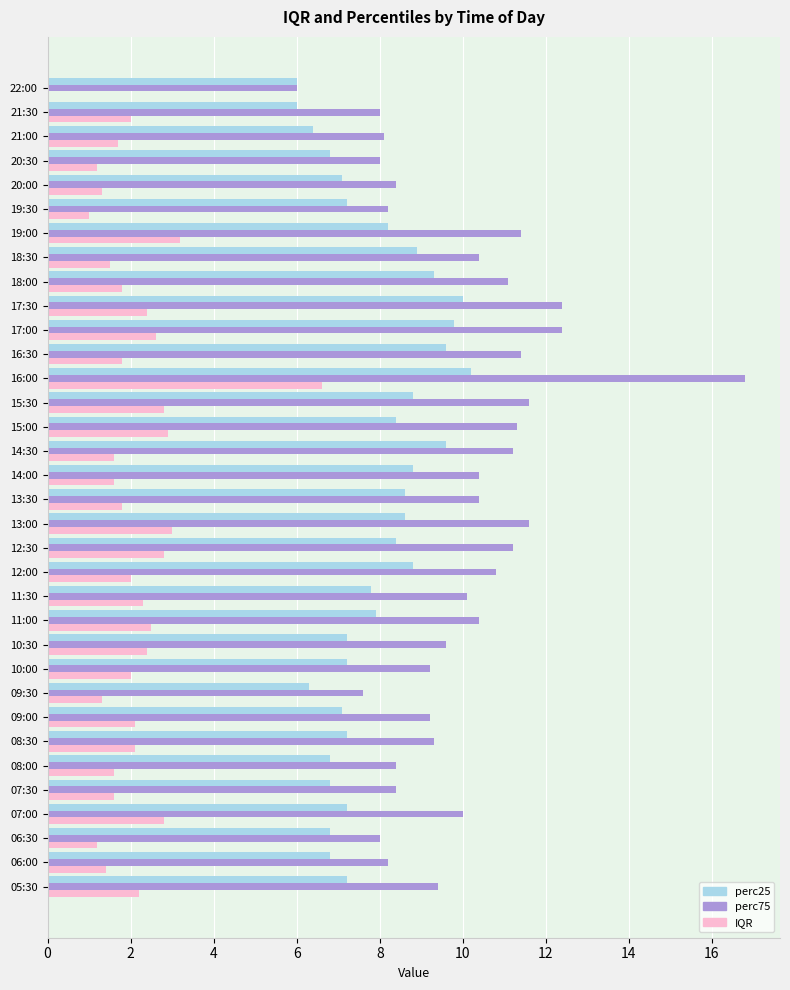

Is it true that perc25 equals 7.2 at 05:30?

True